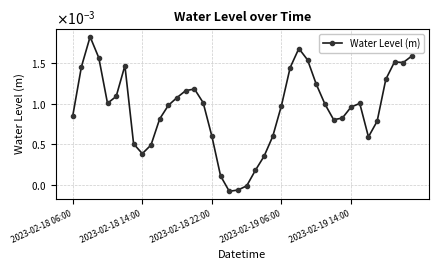

Does the chart have visible grid lines?

Yes